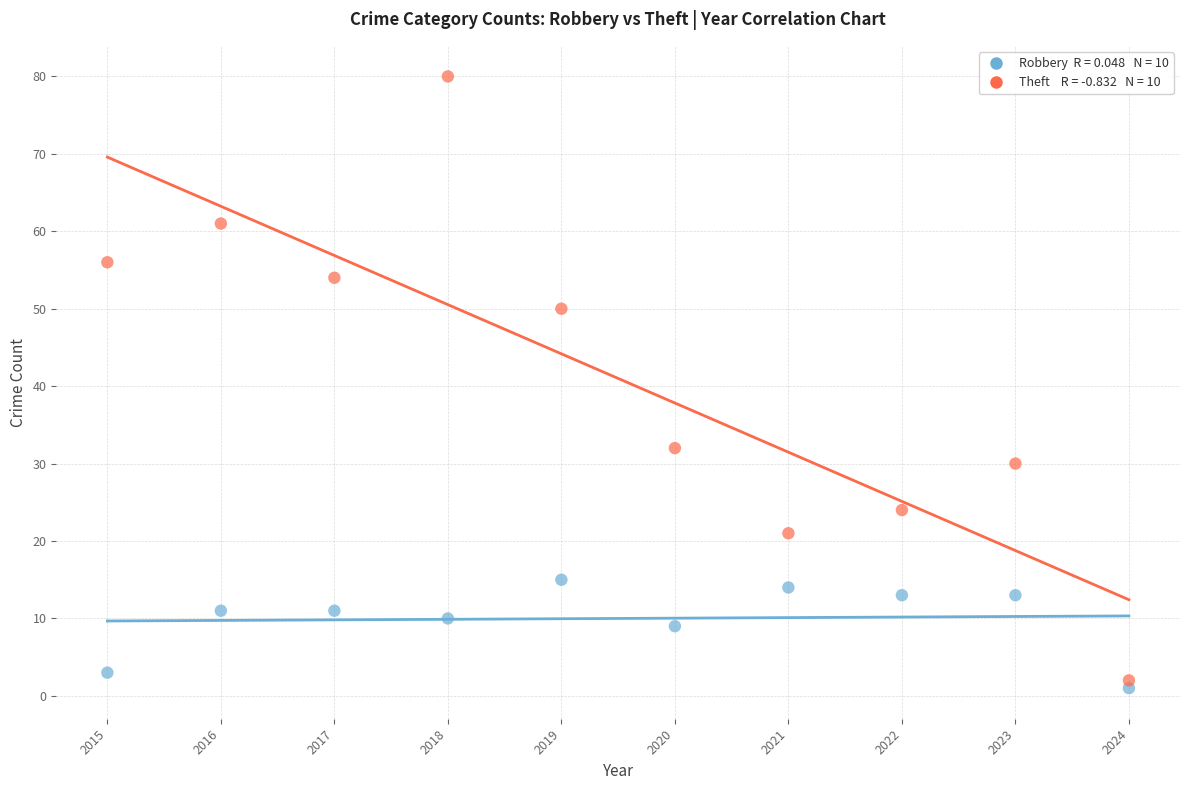

Across all data points, what is the range of X values (max minus min)?

9